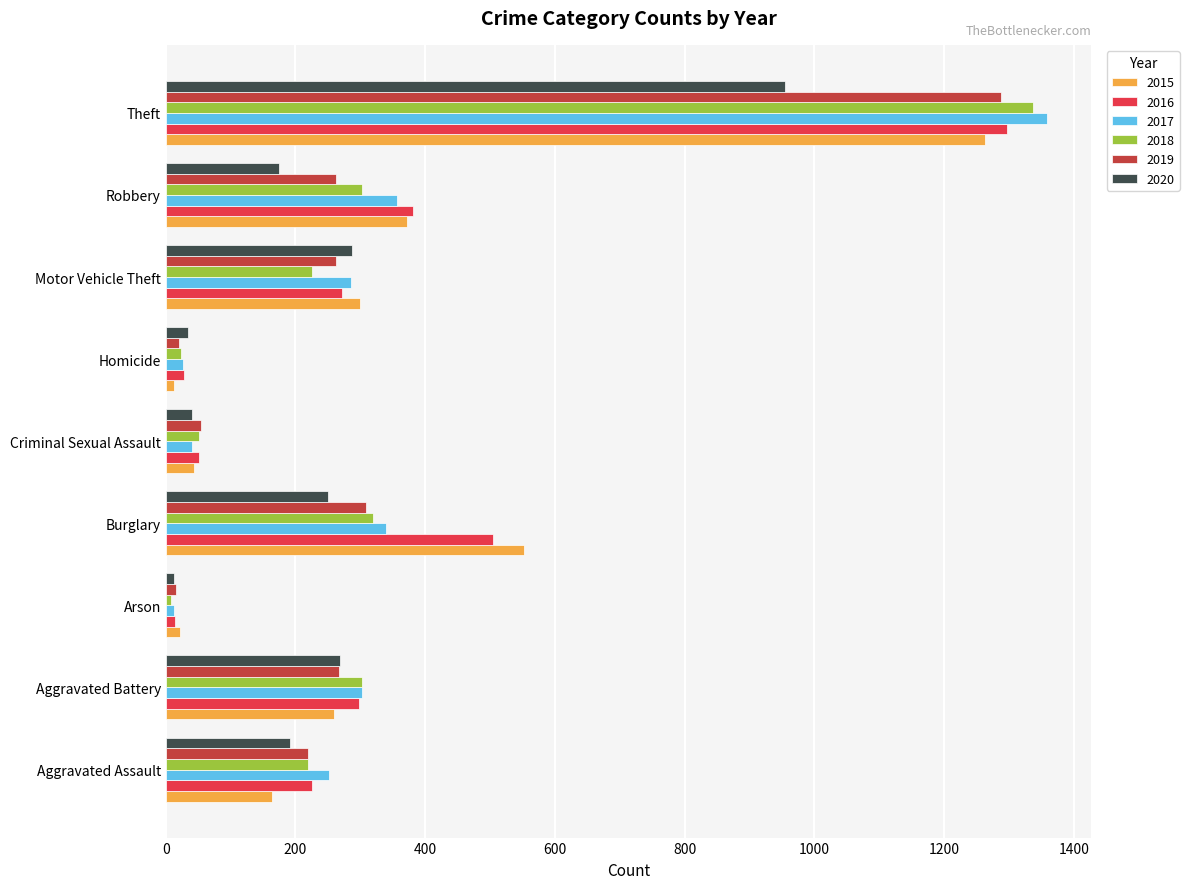

Which series changed the most between Arson and Criminal Sexual Assault?

2018